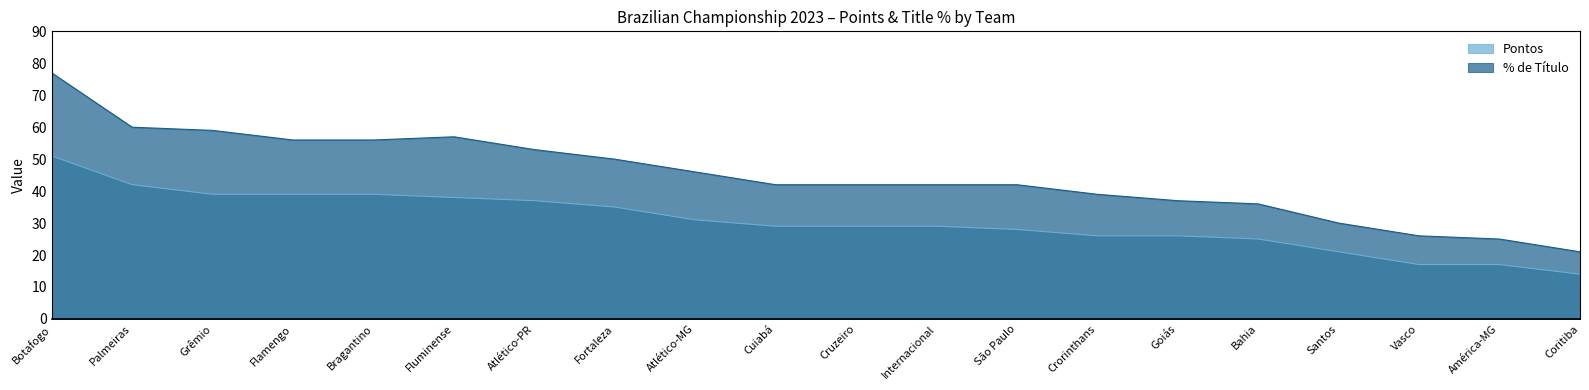

The value of Pontos at Crorinthans is 26. True or false?

True